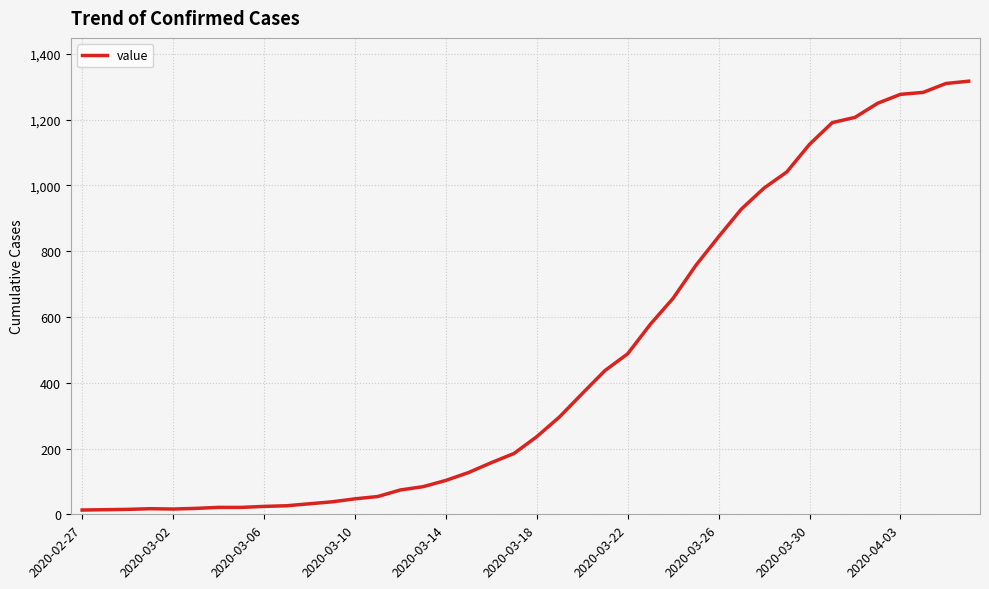

What is the maximum value shown in the chart?

1317